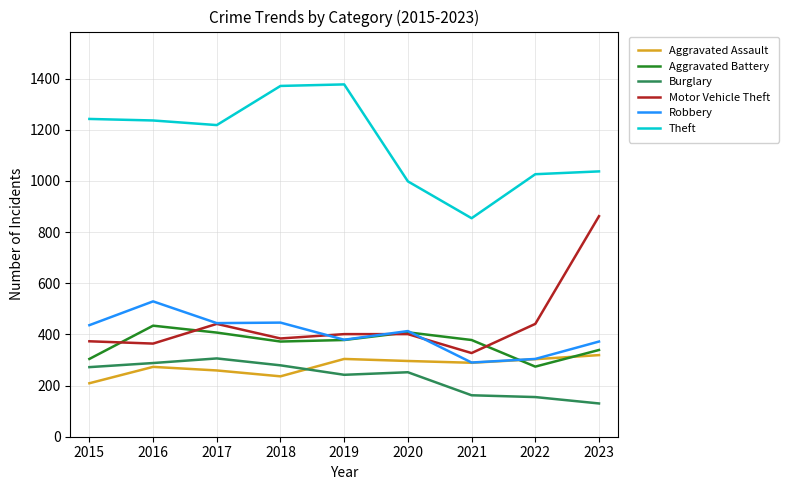

What is the average value of the Aggravated Assault series?

276